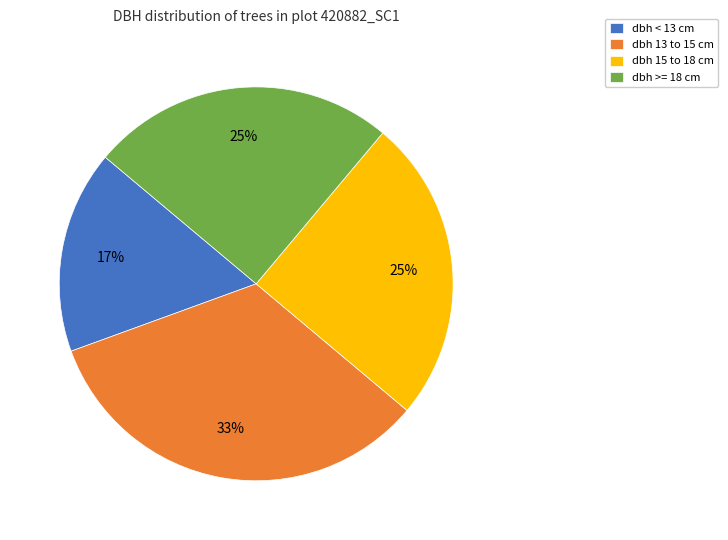

Approximately how many times larger is the value at dbh 13 to 15 cm compared to dbh >= 18 cm?

1.3